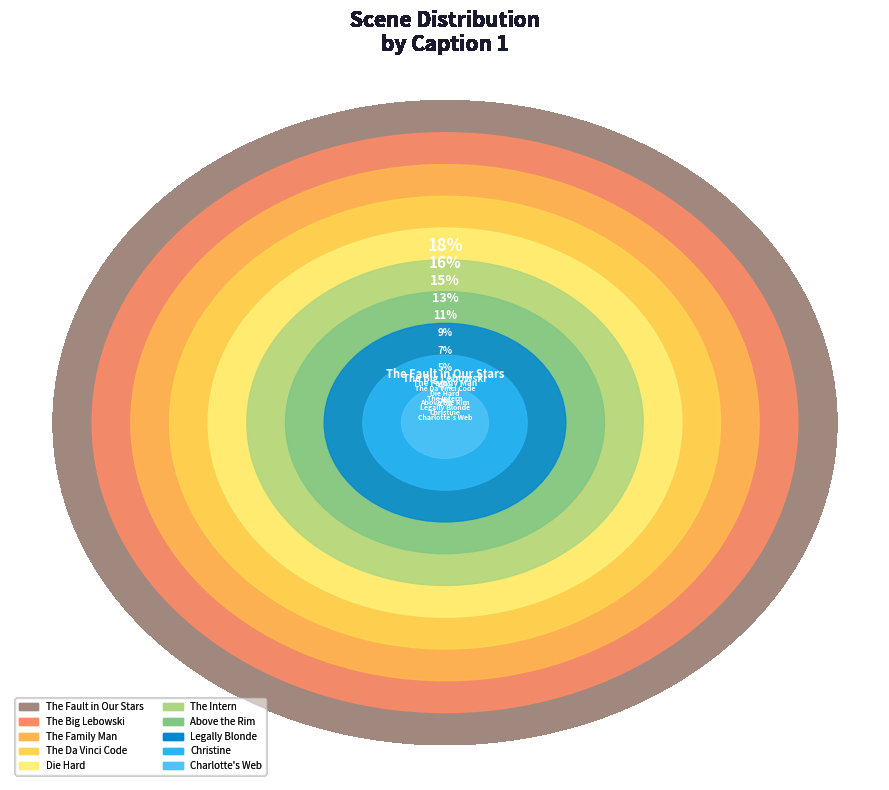

Rank the categories by value from highest to lowest.

The Fault in Our Stars, The Big Lebowski, The Family Man, The Da Vinci Code, Die Hard, The Intern, Above the Rim, Legally Blonde, Christine, Charlotte's Web